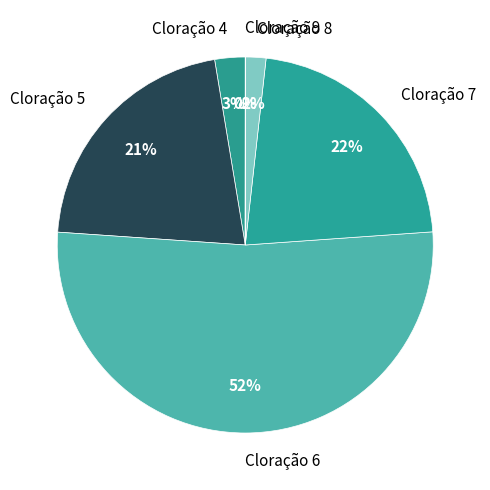

Which slice represents more than half of the pie?

Cloração 6